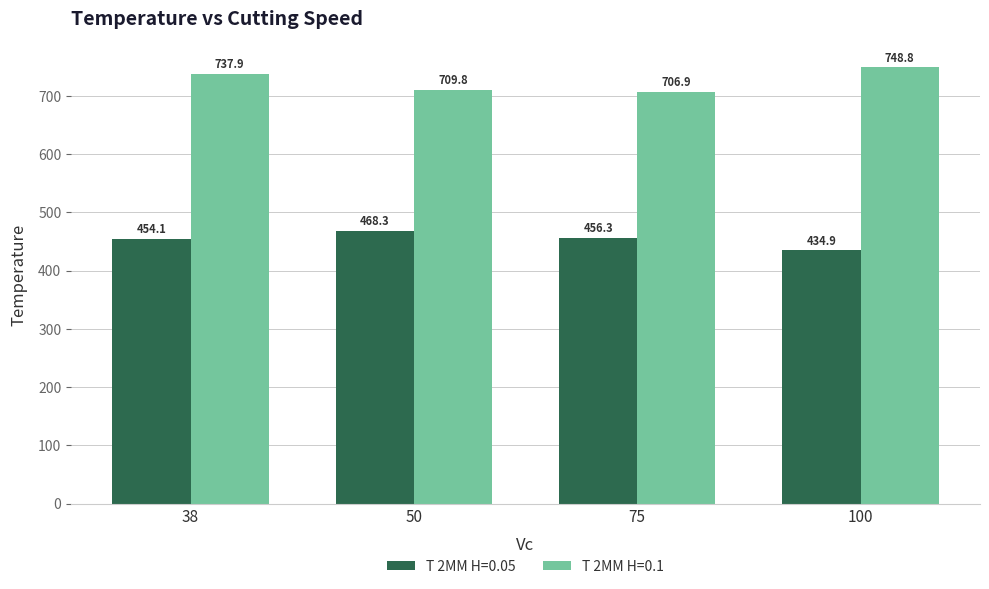

What is the minimum value shown in the chart?

434.9